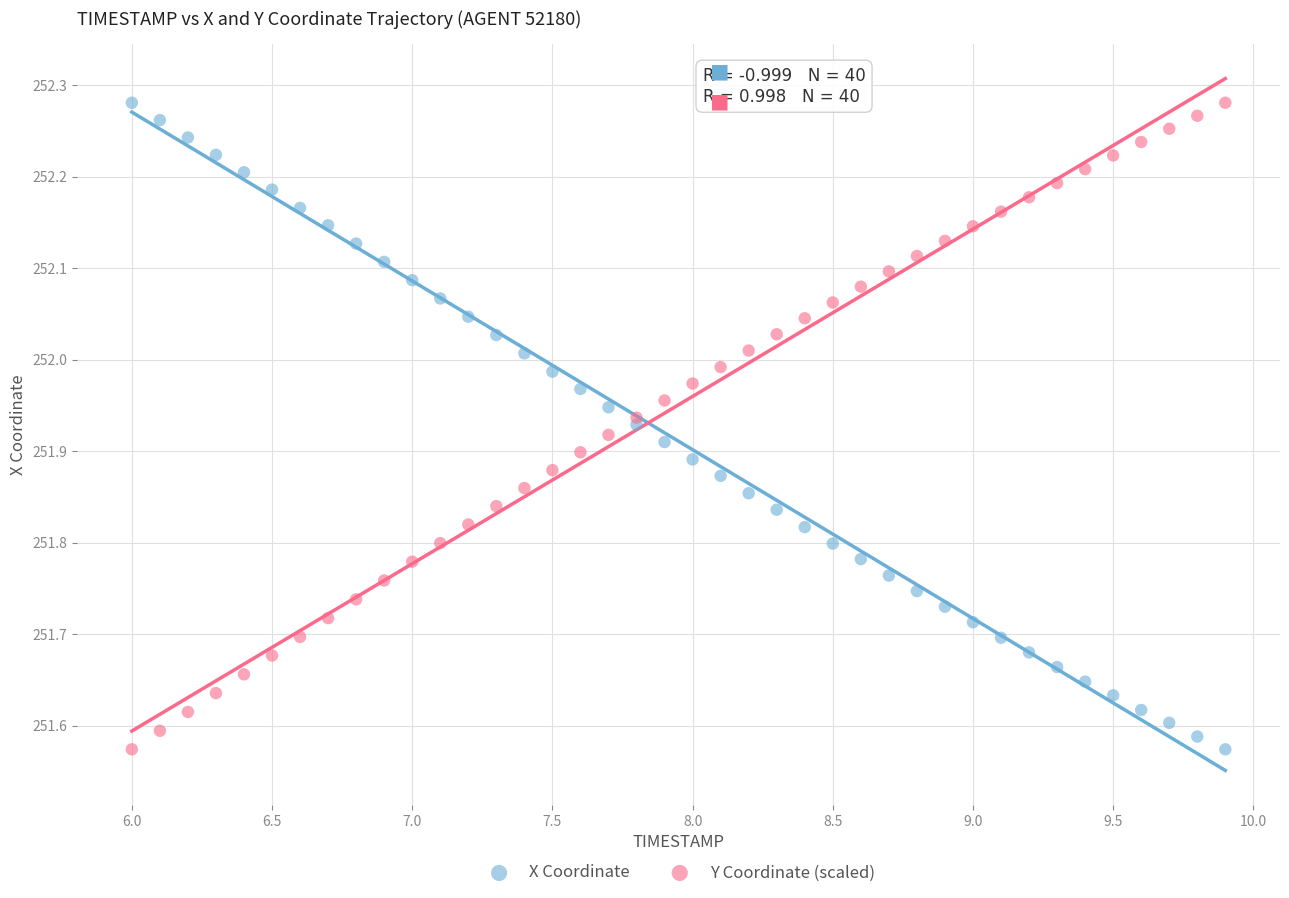

What are all the series names shown in the legend?

X Coordinate, Y Coordinate (scaled)